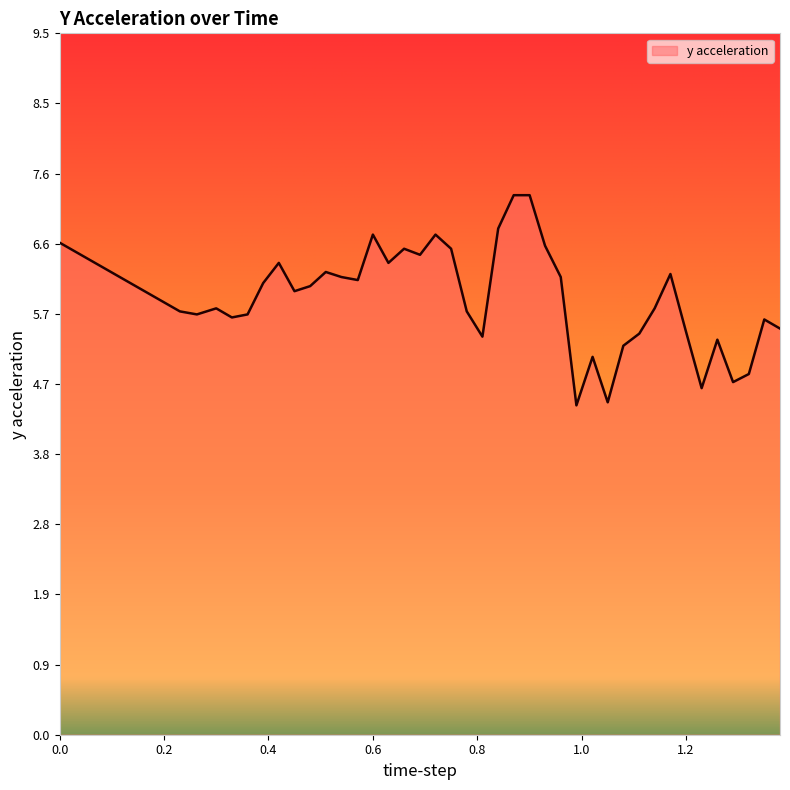

What is the smallest value displayed?

4.4